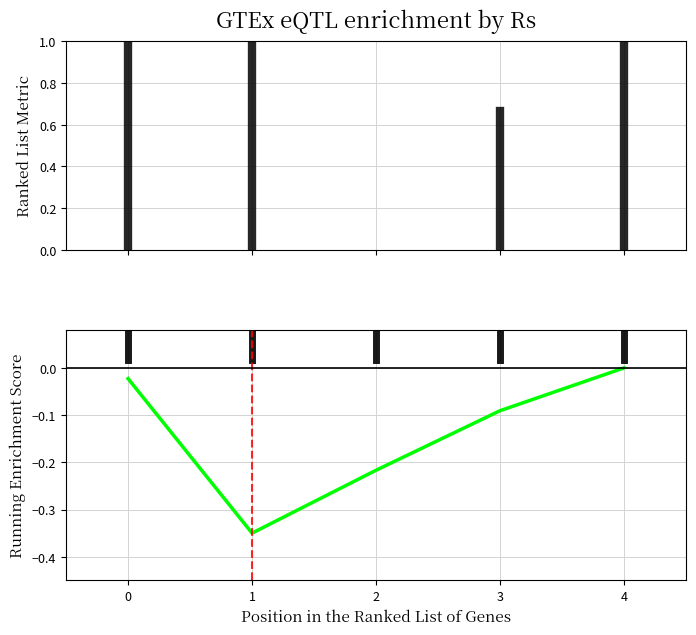

How many distinct data groups are displayed?

1